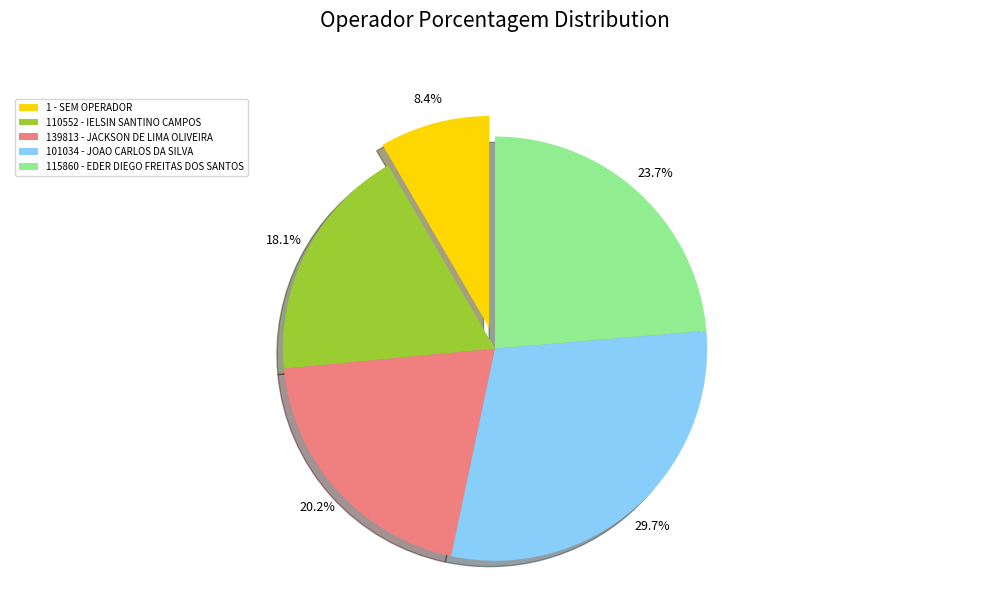

To the nearest percent, what is the difference between the 110552 - IELSIN SANTINO CAMPOS and 139813 - JACKSON DE LIMA OLIVEIRA slice percentages?

2%